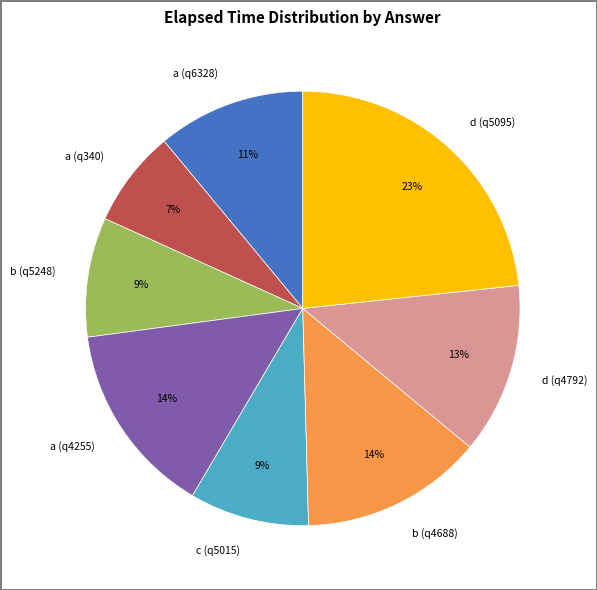

To the nearest percent, what is the difference between the b (q5248) and d (q5095) slice percentages?

14%